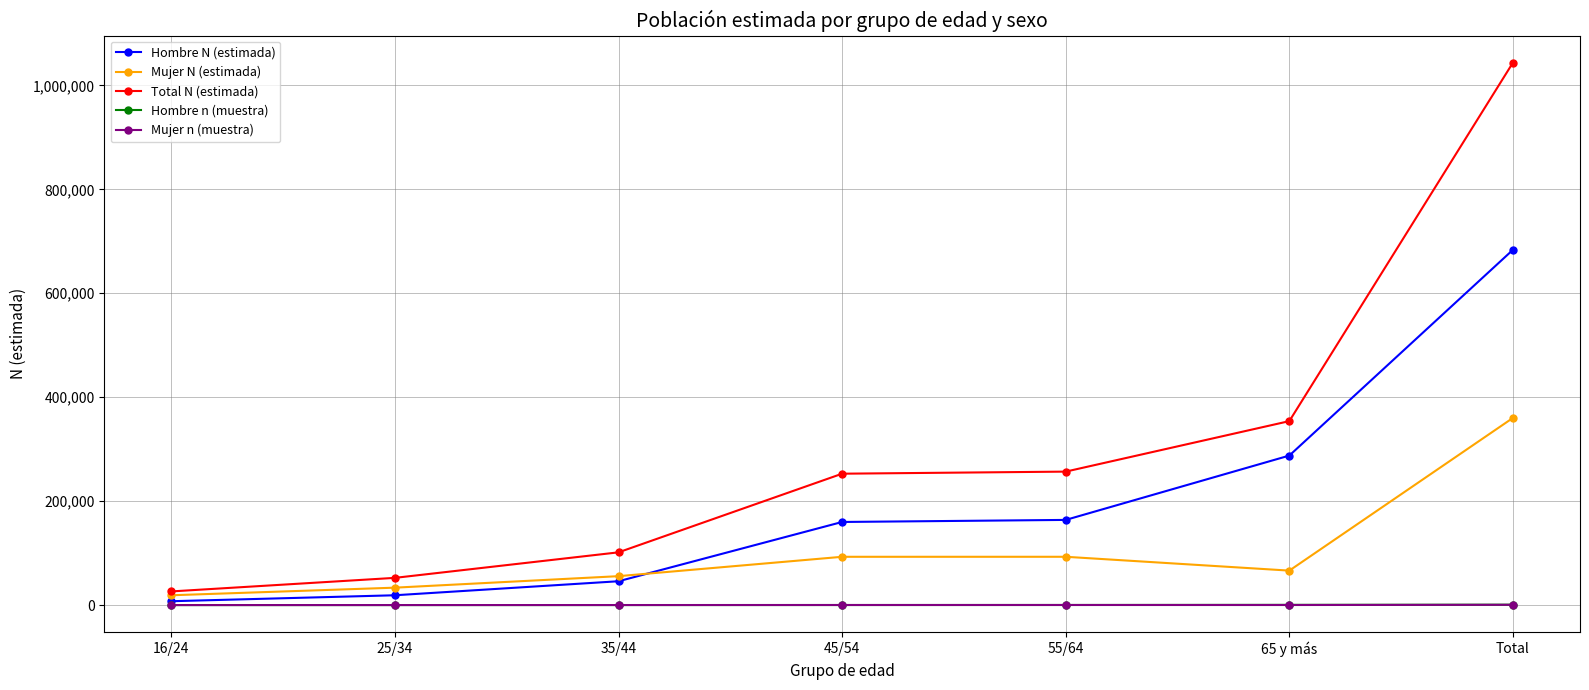

What is the difference between the maximum and second lowest values in the Mujer N (estimada) series?

326632